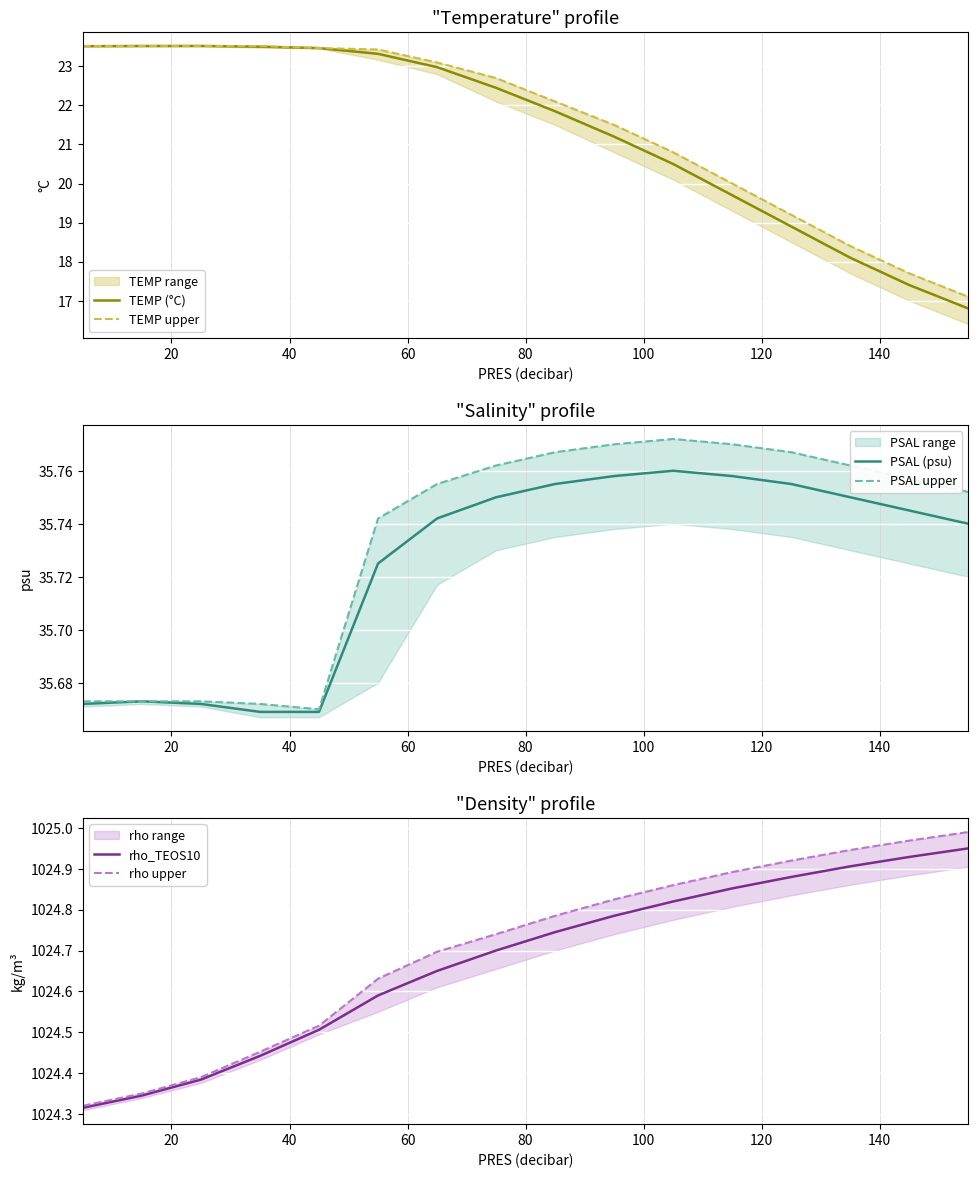

What is the minimum value for TEMP (°C)?

16.8